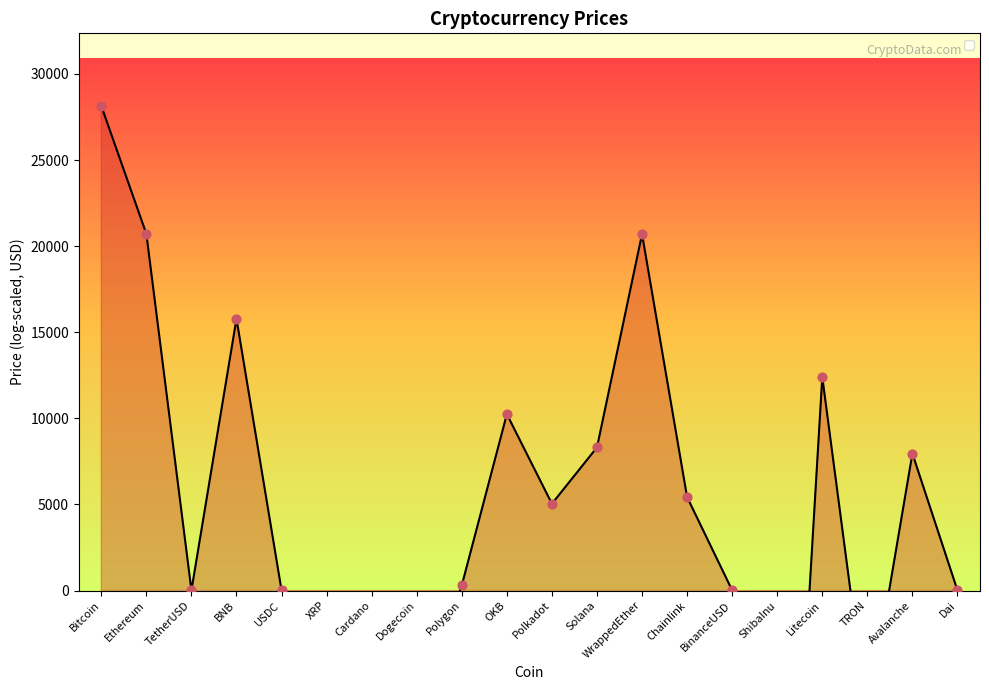

What is the ratio of the value at BNB to the value at WrappedEther?

0.8